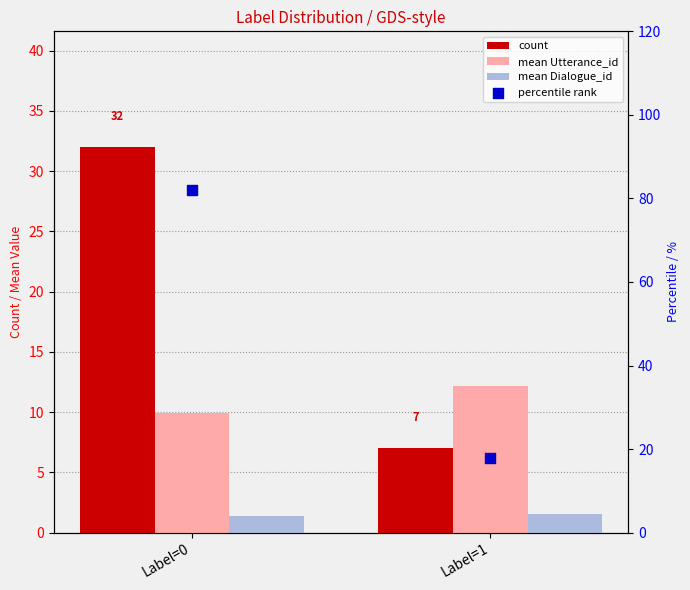

Is the value of mean Utterance_id at Label=0 greater than the value of percentile rank at Label=0?

No